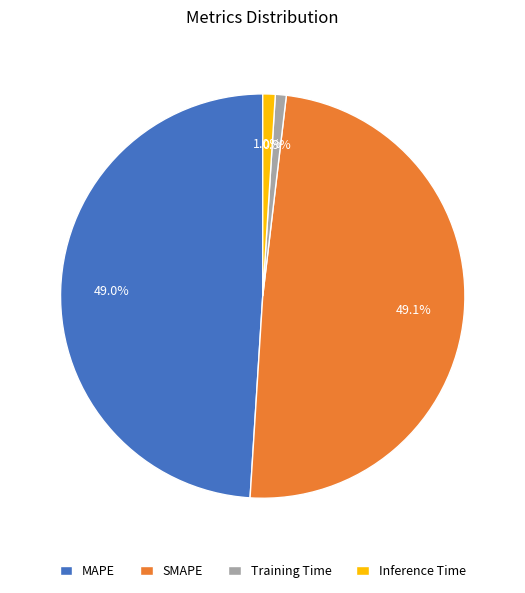

To the nearest percent, what is the difference between the Training Time and SMAPE slice percentages?

48%